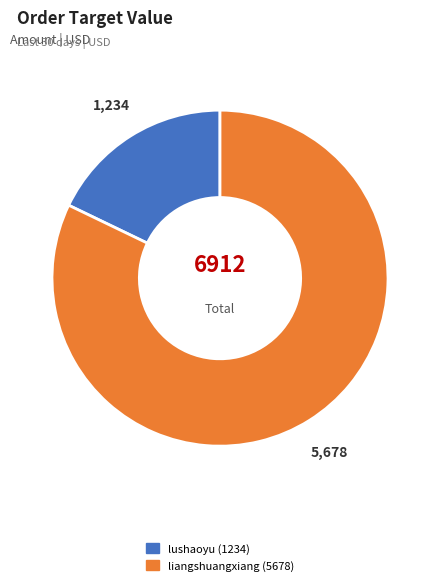

What is the smallest slice in the pie chart?

lushaoyu